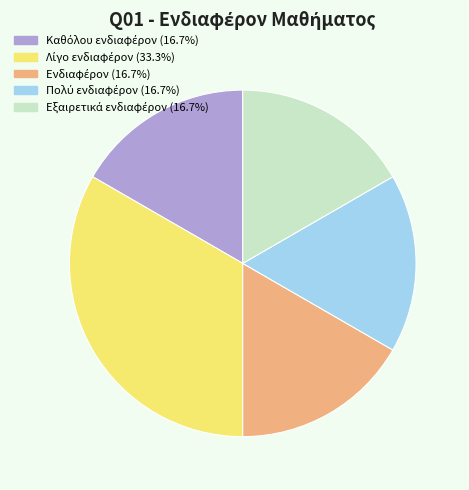

Is there a majority slice in this chart?

No